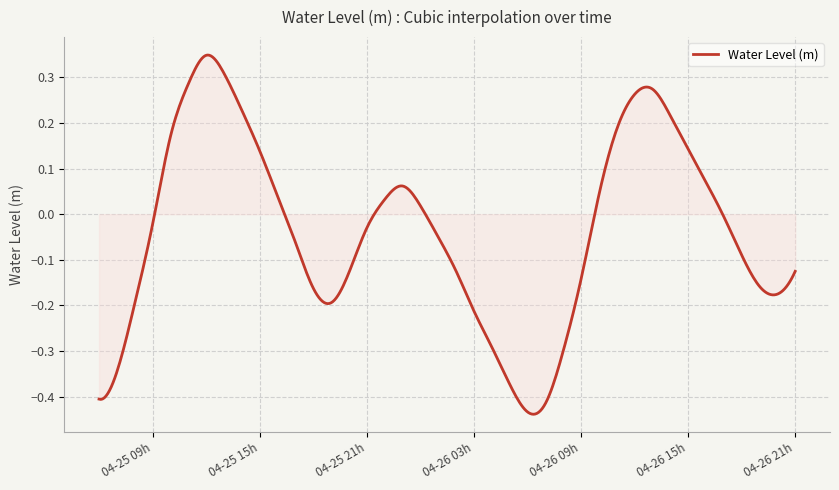

What is the difference between the maximum and minimum values?

0.8